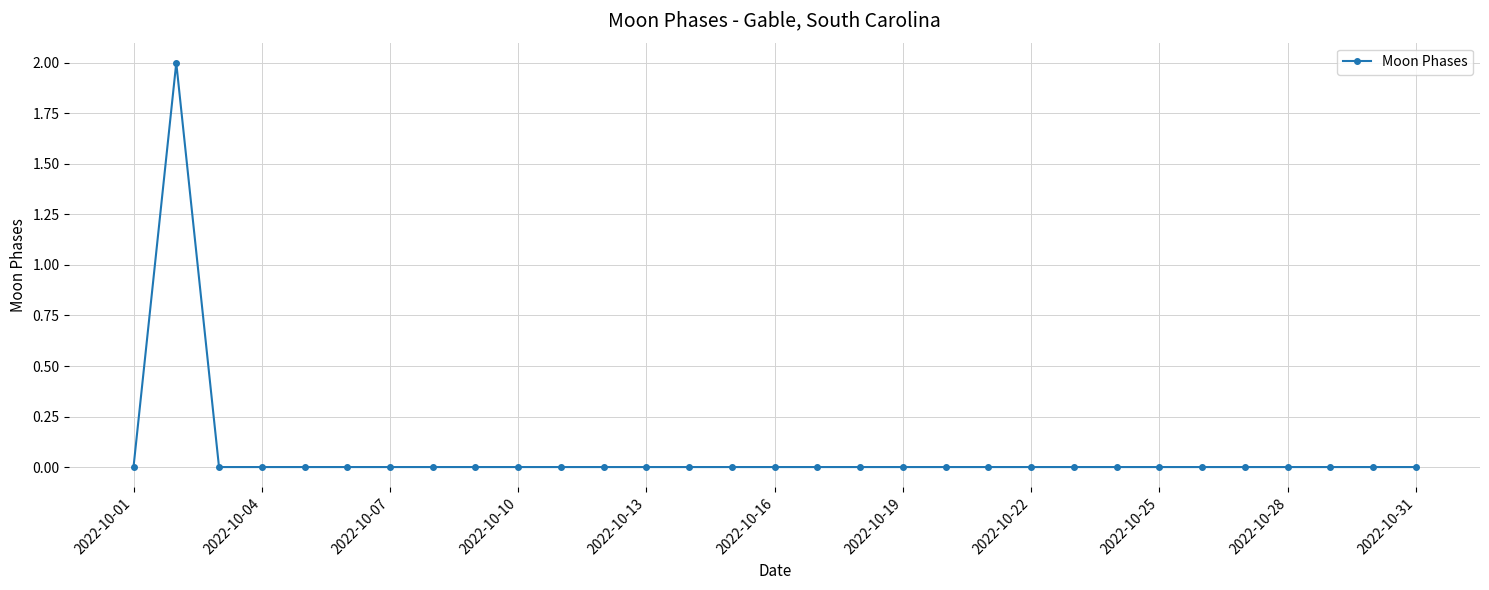

How many categories are shown in the chart?

31